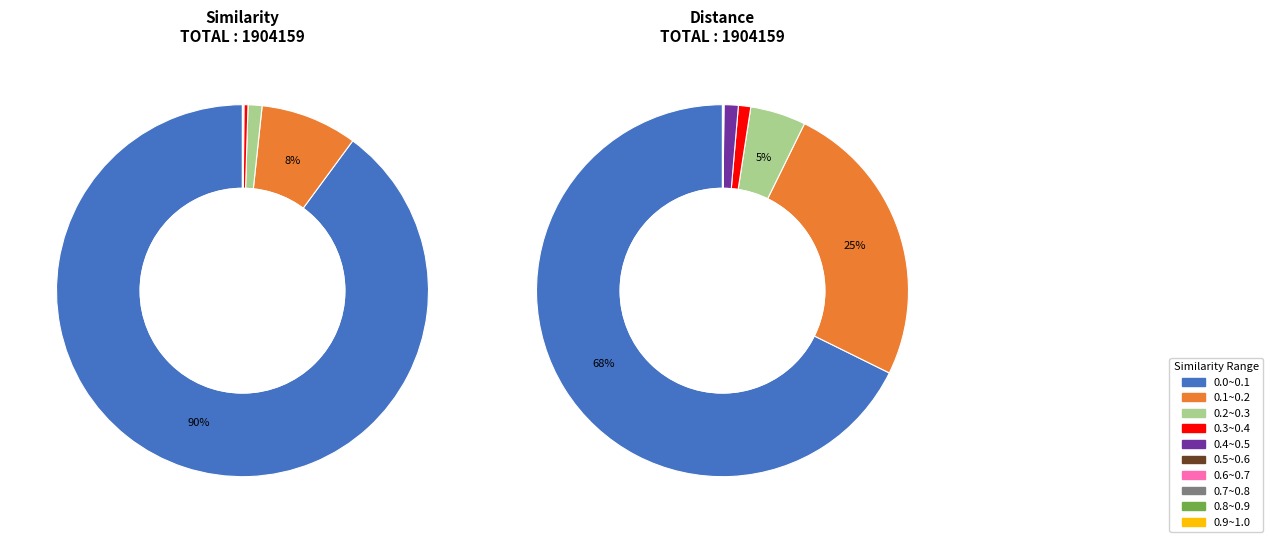

To the nearest percent, what is the combined percentage of 0.3~0.4 and 0.7~0.8?

1%